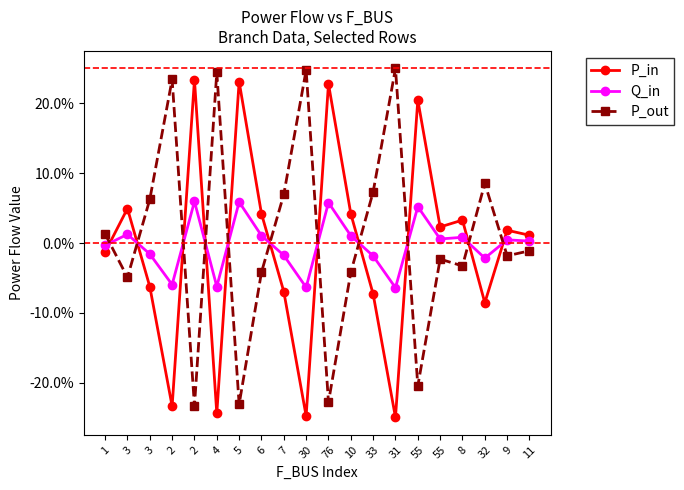

Which series has the widest spread of values?

P_in